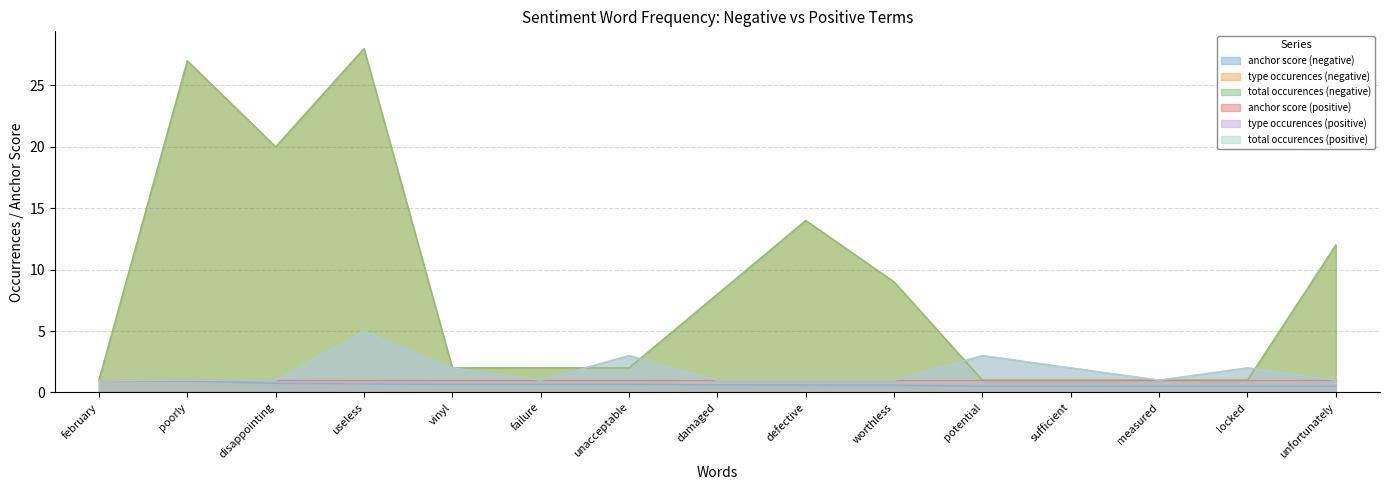

How many values in the total occurences (negative) series exceed 2?

7